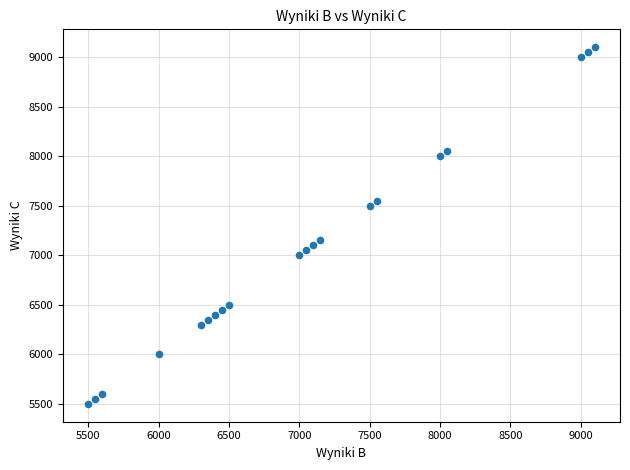

What Y value in the scatter plot is closest to 7300?

7150